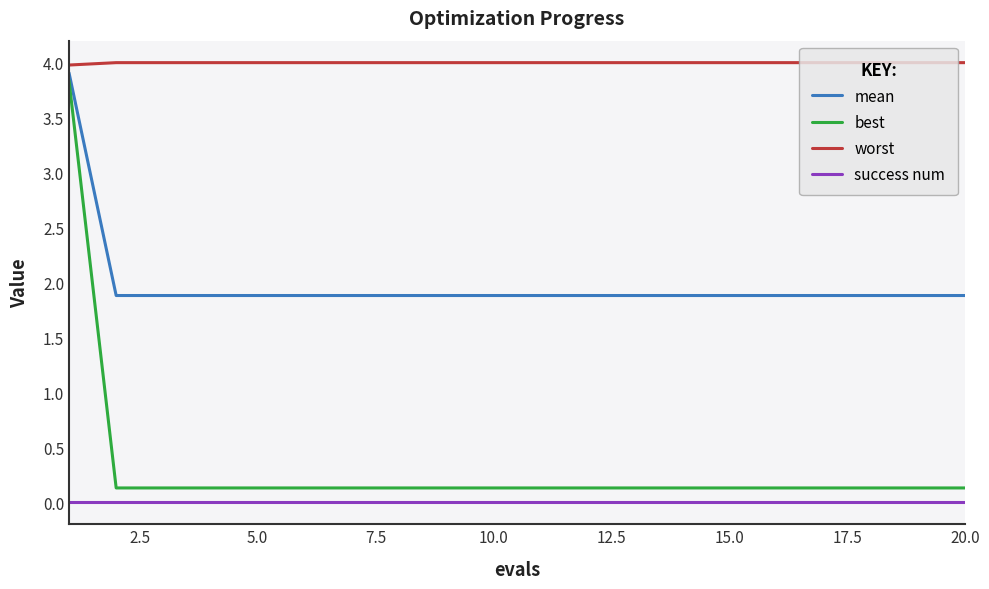

What is the highest value of the best series?

3.8